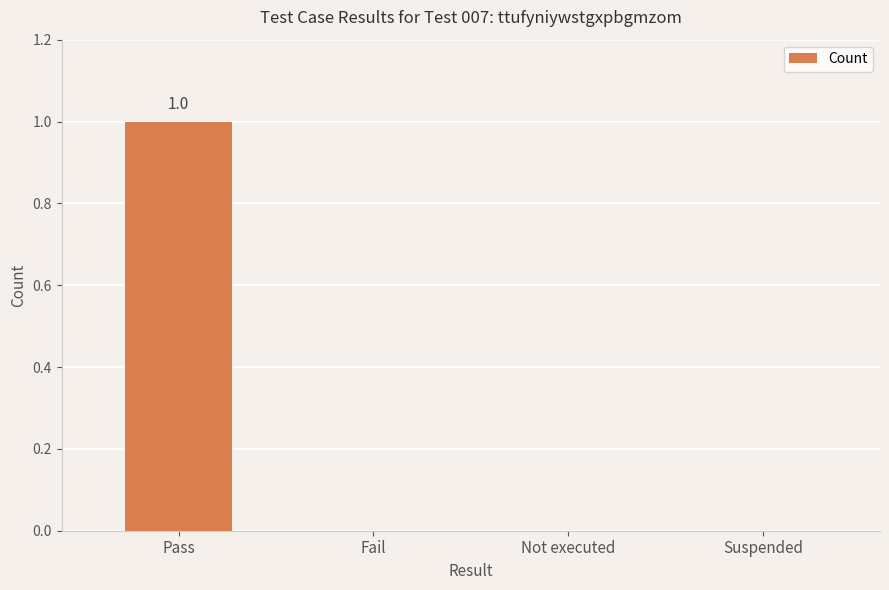

Reading right to left, list all the values displayed in this chart.

0	0	0	1